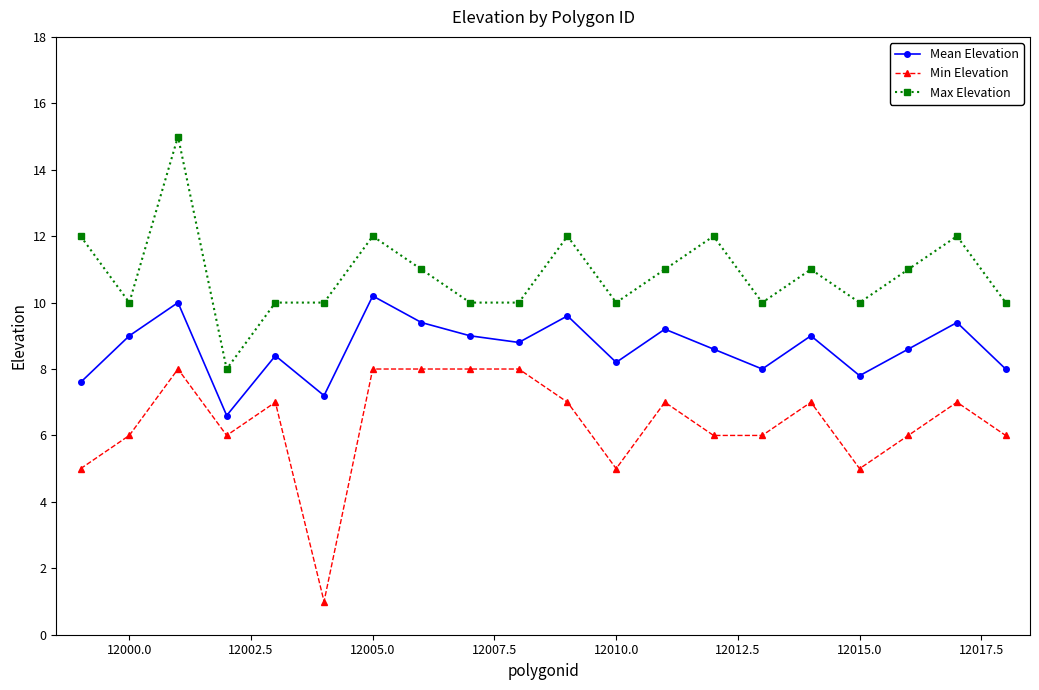

Which series has the largest total across all categories?

Max Elevation